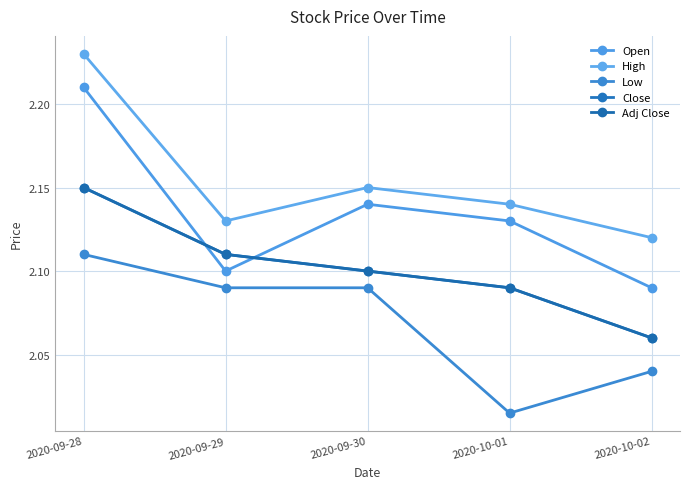

True or false: Close and Low cross at least once.

False